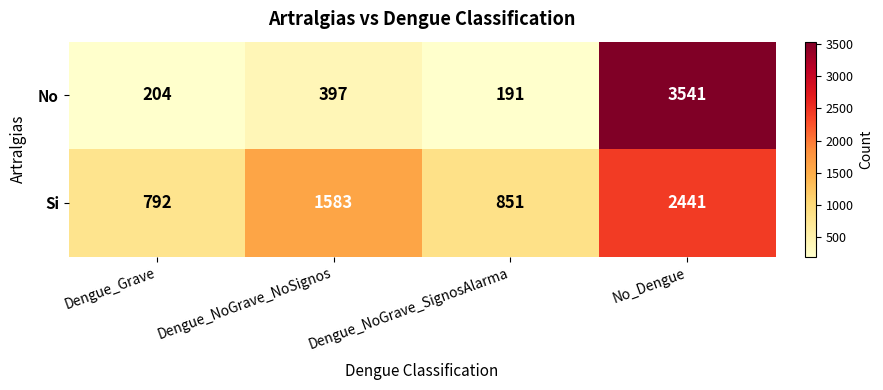

Rank the series by their average value, from lowest to highest.

No, Si